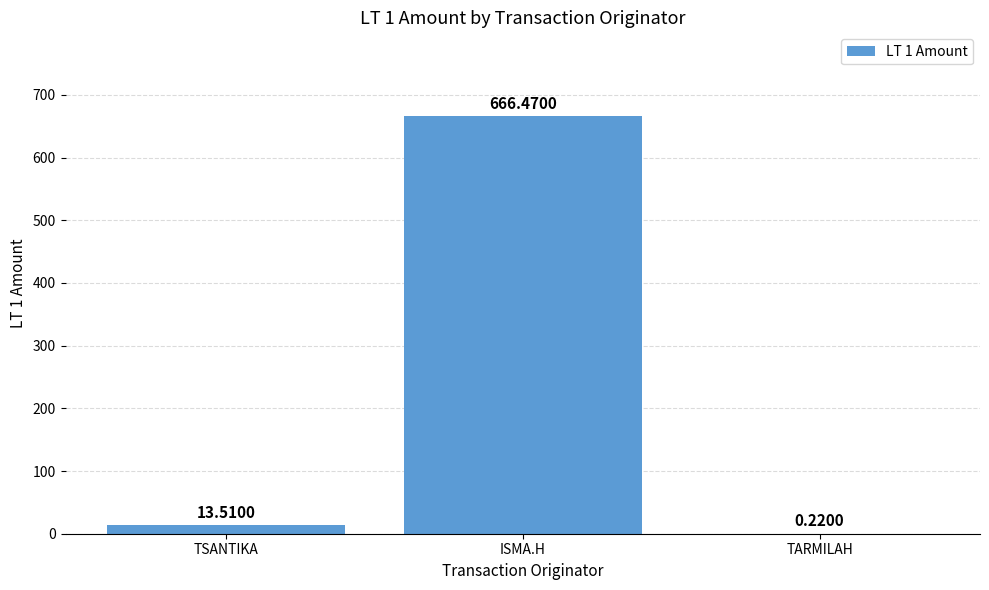

What is the change in value from TSANTIKA to ISMA.H?

+653.0